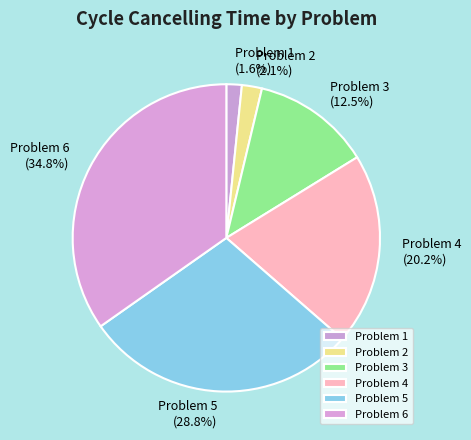

To the nearest percent, what is the average slice percentage?

17%